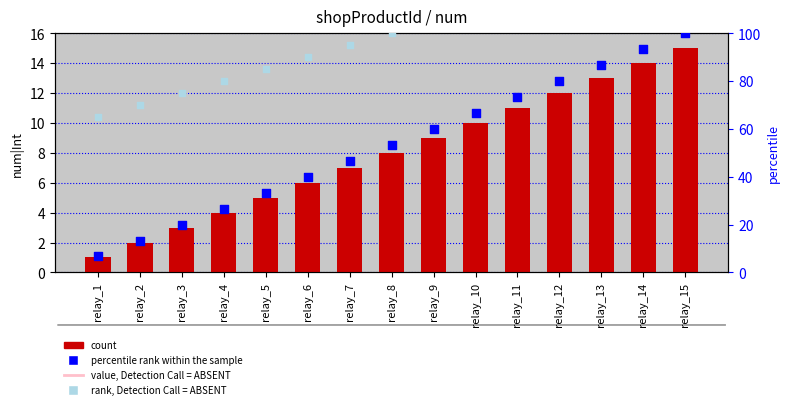

Which series reaches the maximum Y coordinate?

rank, Detection Call = ABSENT